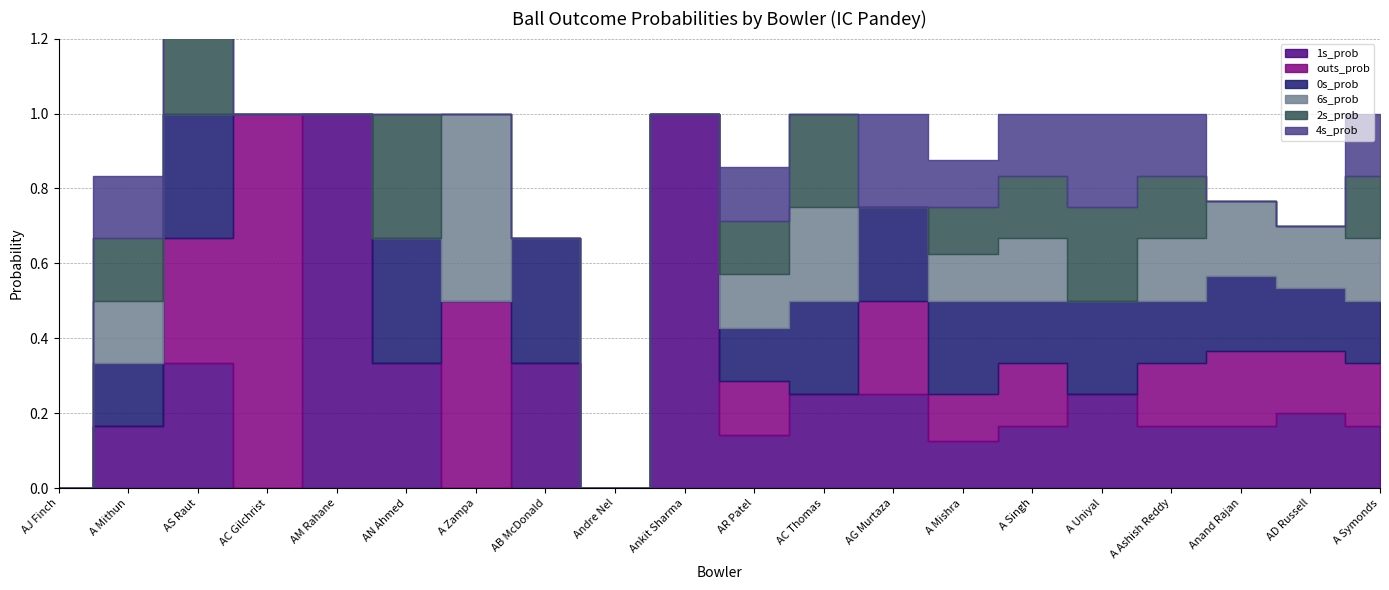

List the labels in order of 1s_prob value, largest first.

AM Rahane, Ankit Sharma, AS Raut, AN Ahmed, AB McDonald, AC Thomas, AG Murtaza, A Uniyal, AD Russell, A Mithun, A Singh, A Ashish Reddy, Anand Rajan, A Symonds, AR Patel, A Mishra, AJ Finch, AC Gilchrist, A Zampa, Andre Nel